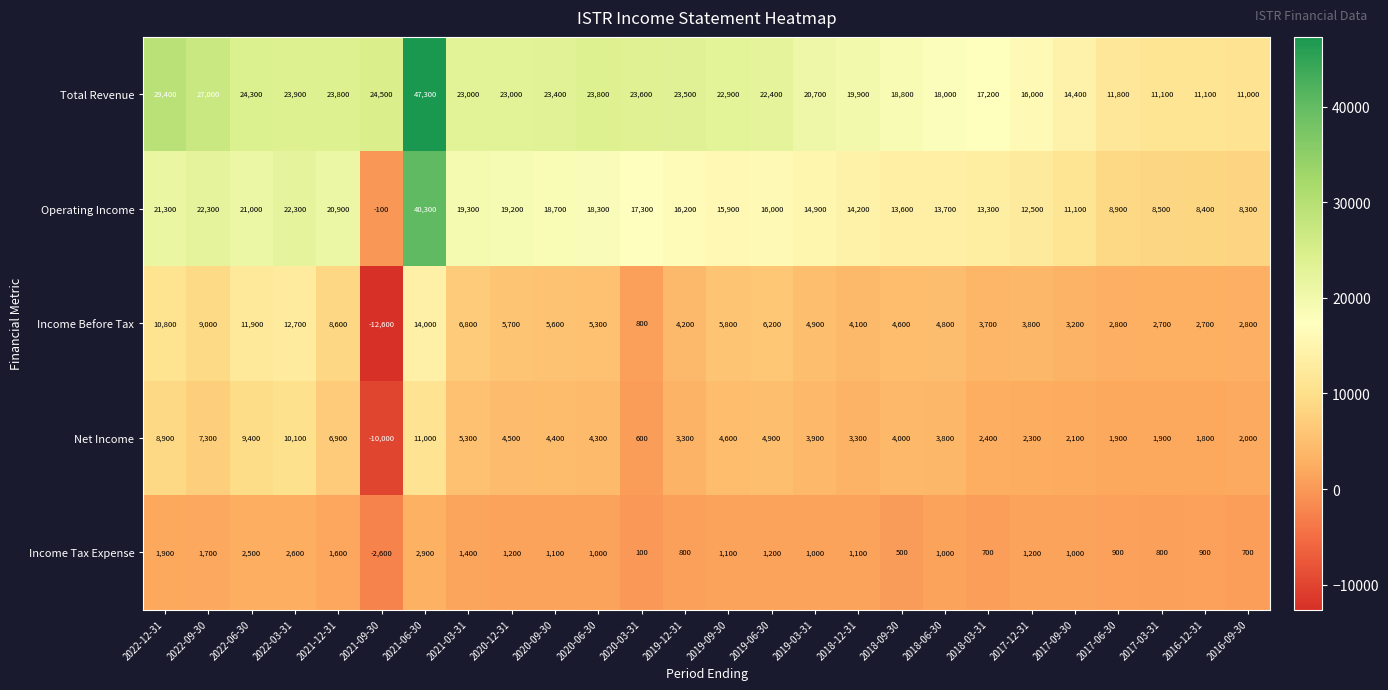

The value of Income Tax Expense at 2020-12-31 is 375. True or false?

False